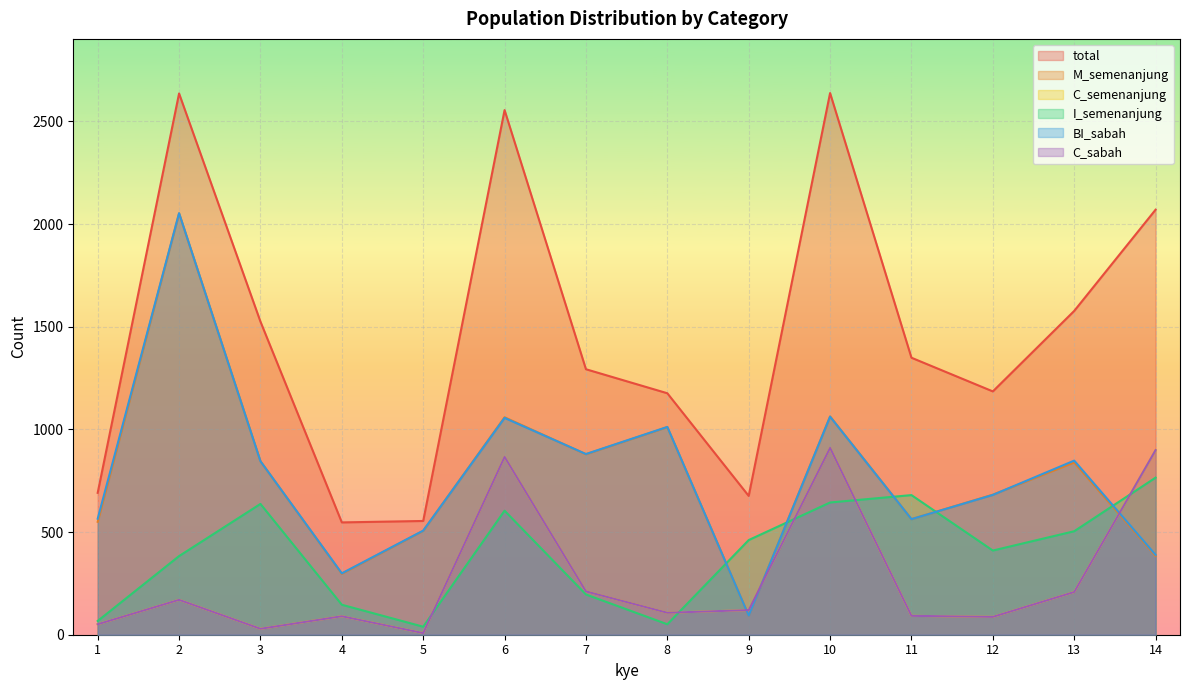

What is the average value of the M_semenanjung series?

773